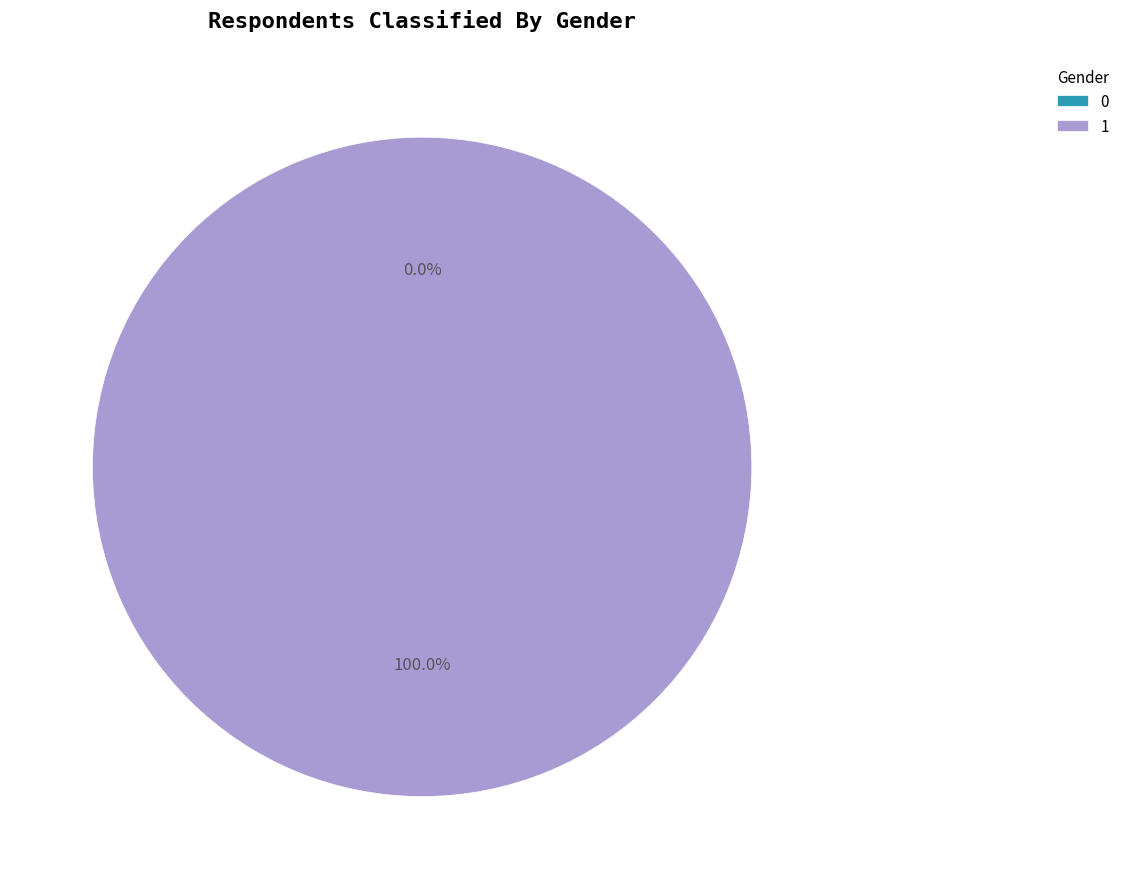

What is the total percentage of 1 and 0?

100.0%